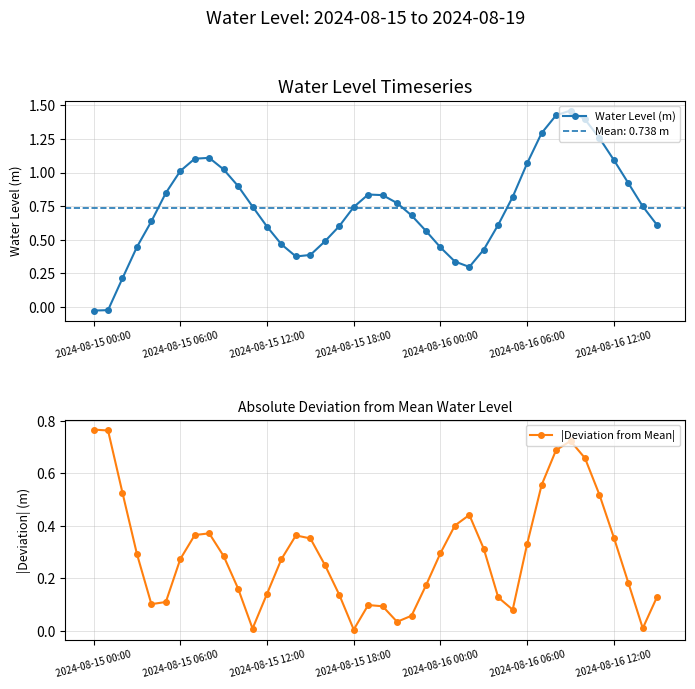

Which series has the largest total across all categories?

Water Level (m)